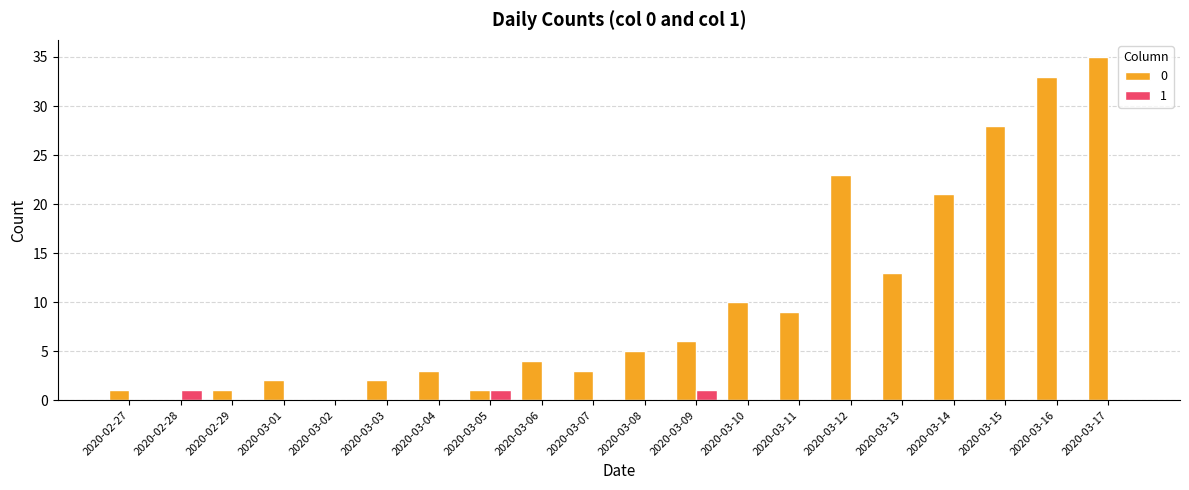

Is the value of 1 at 2020-03-02 greater than the value of 0 at 2020-03-08?

No